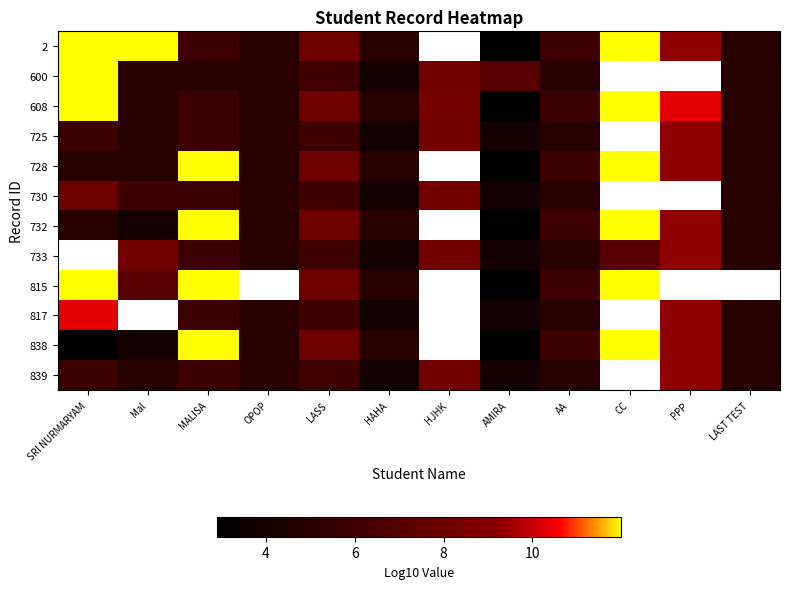

At how many categories does at least one series exceed 6?

8